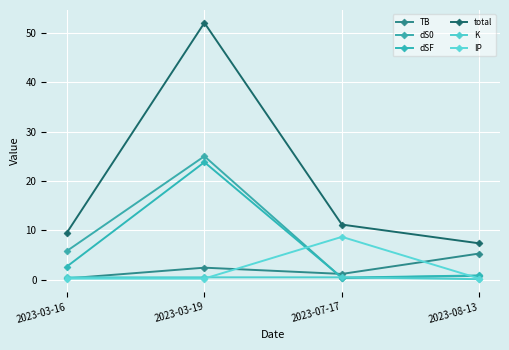

How many values in the dS0 series are below 5?

2